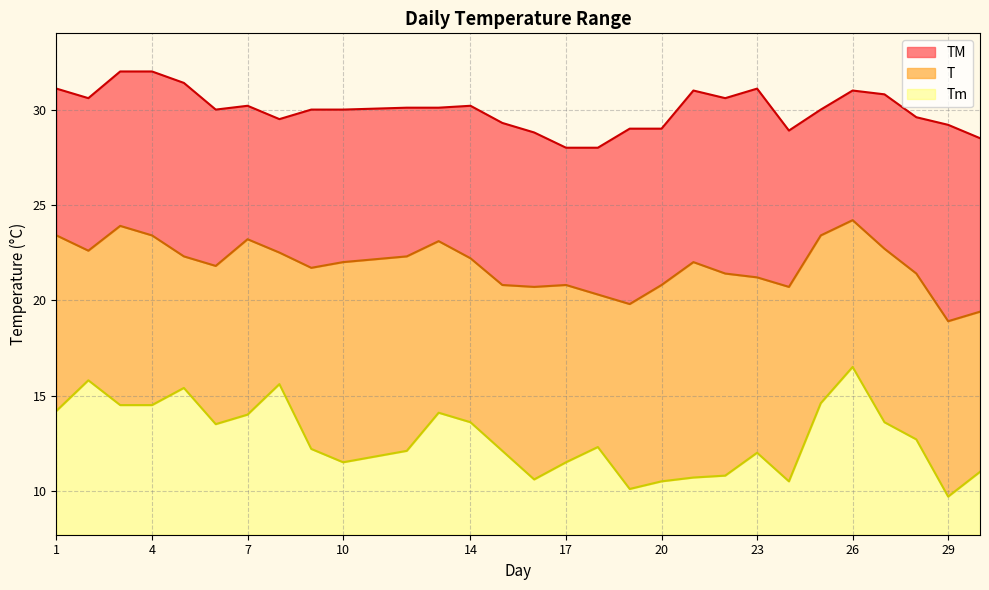

What is the minimum value for Tm?

9.7